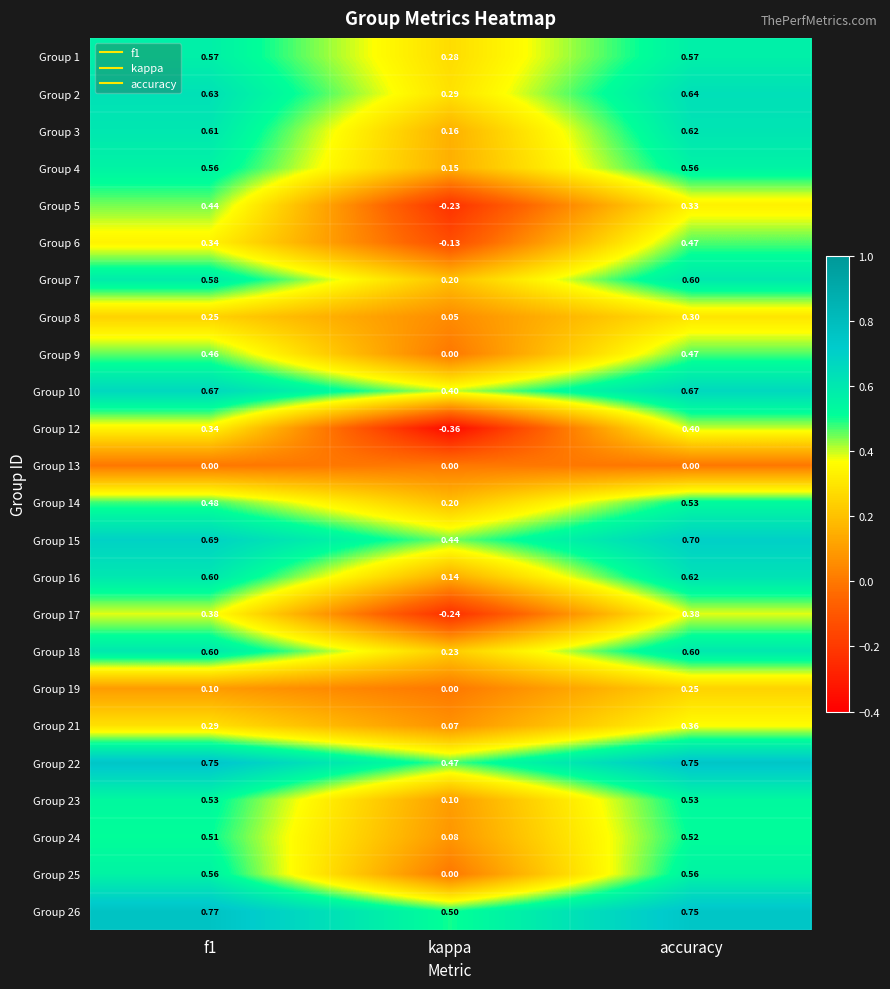

Which label corresponds to the smallest value in the chart?

kappa